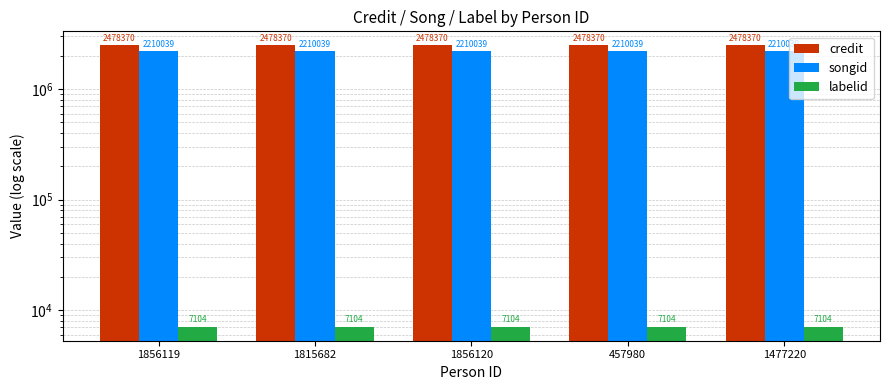

What is the spread (max minus min) of values at 1856120?

2471266